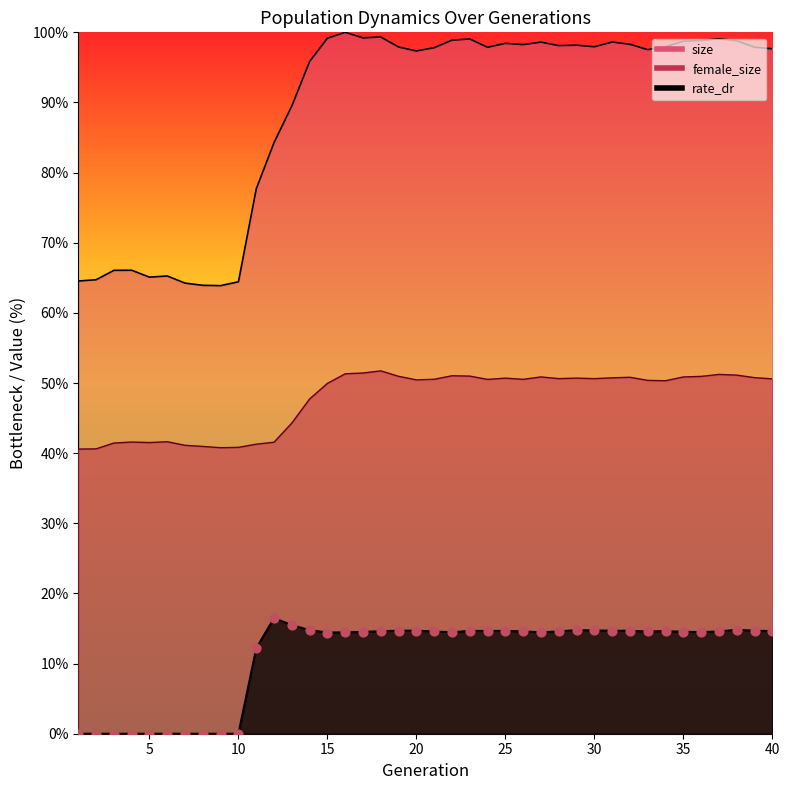

Which series reaches the minimum Y coordinate?

rate_dr